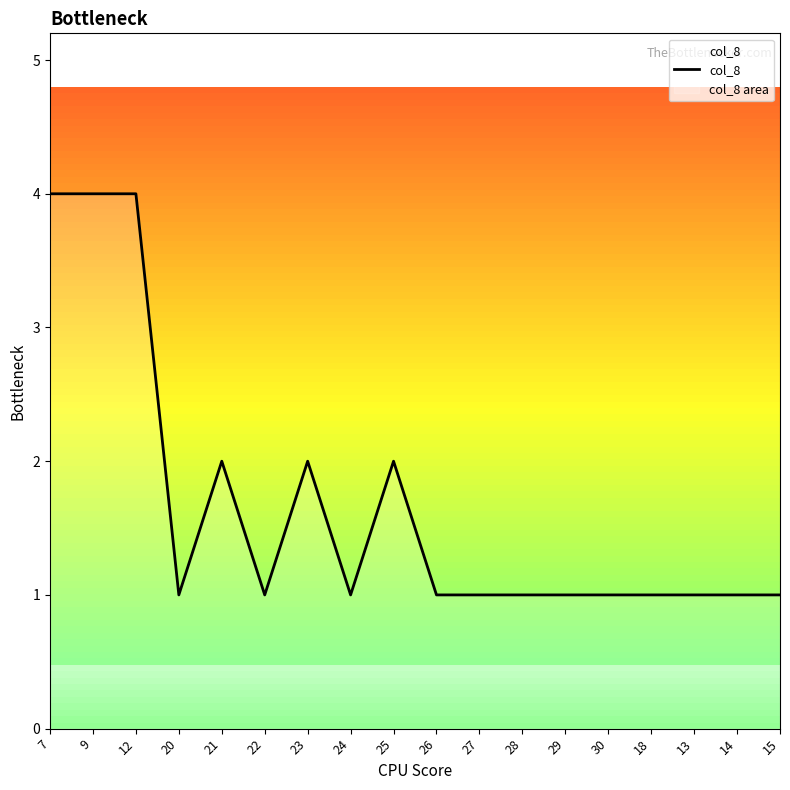

Rank the categories by value from highest to lowest.

7, 9, 12, 21, 23, 25, 20, 22, 24, 26, 27, 28, 29, 30, 18, 13, 14, 15